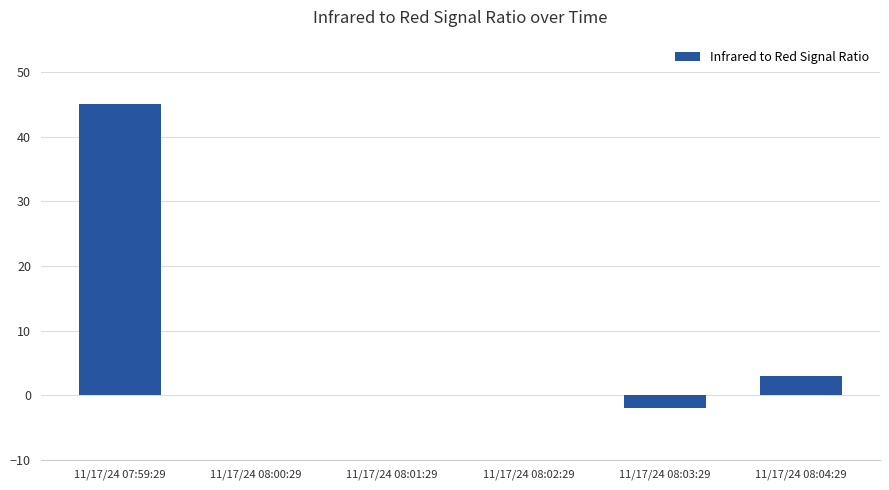

Is it true that the value at 11/17/24 08:01:29 is 14?

False